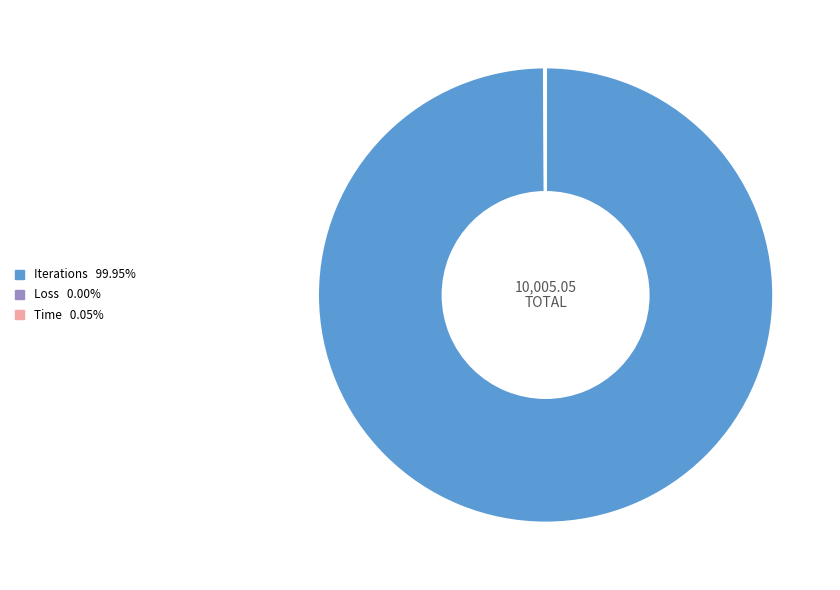

What is the largest slice in the pie chart?

Iterations